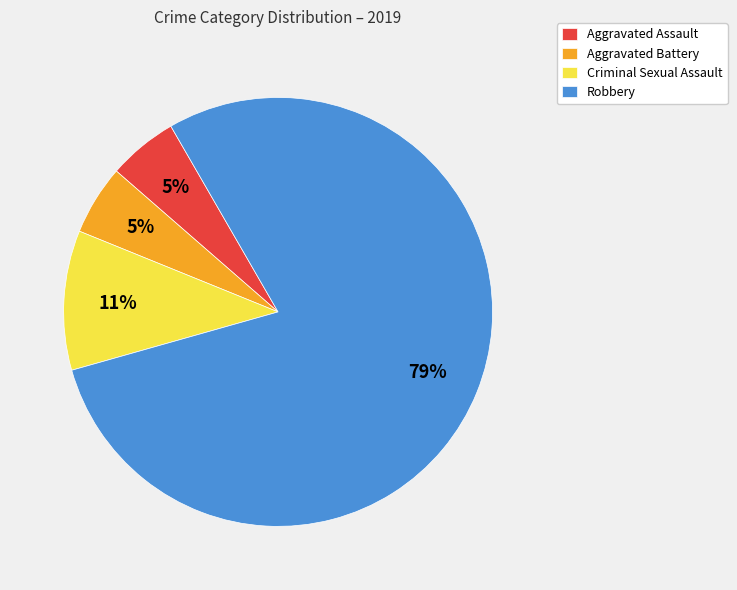

To the nearest percent, what percentage of the pie is Aggravated Assault?

5%